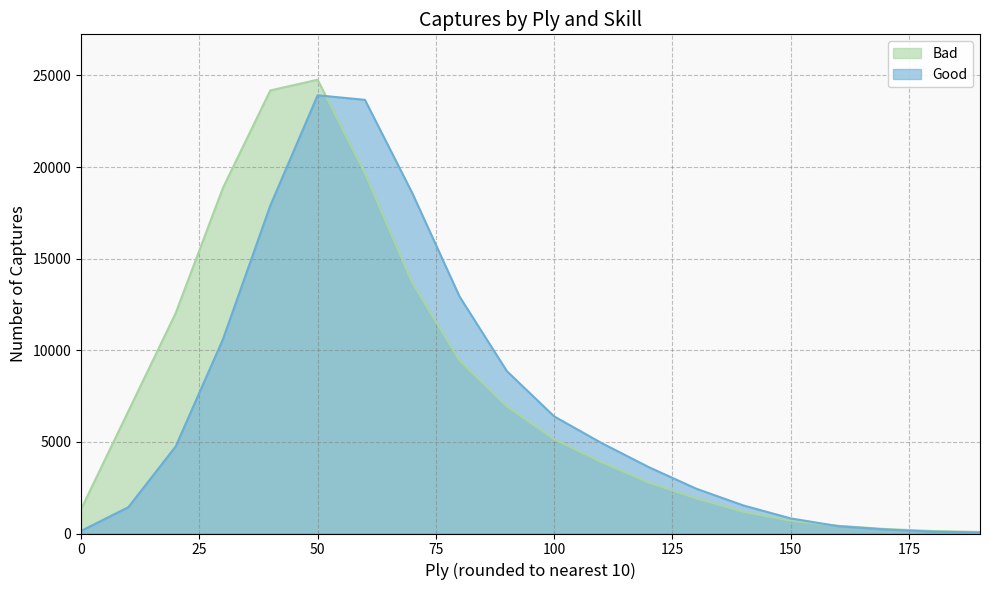

At which category does the chart reach its peak across all series?

50